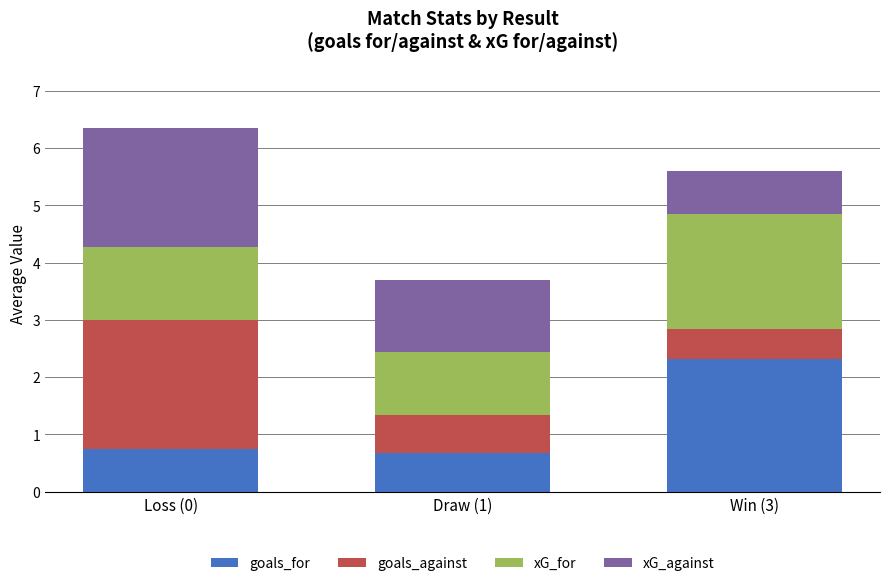

The goals_for series shows 0.8 at Loss (0). True or false?

True